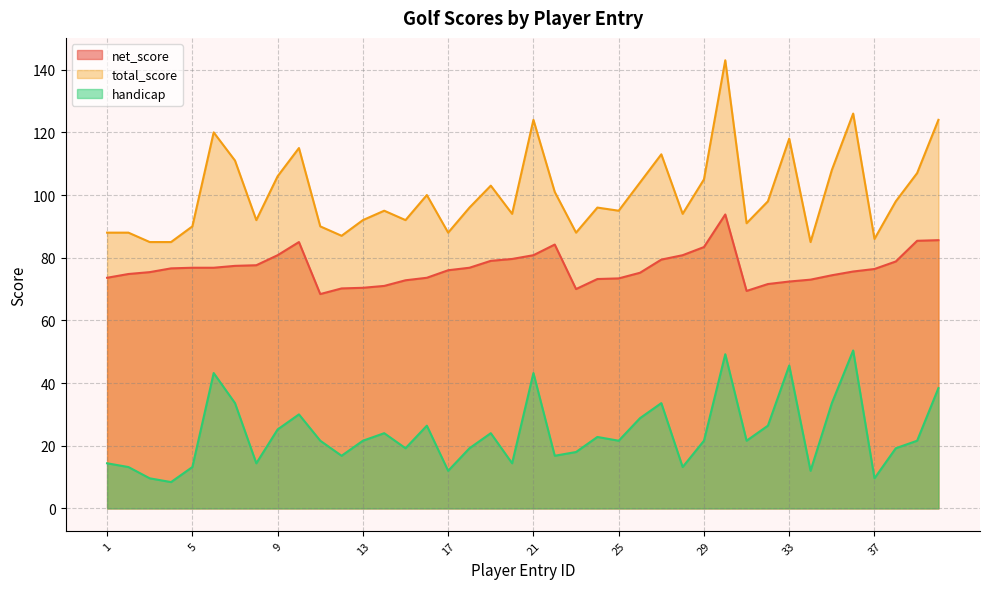

What is the value of the total_score point at the 19th from the left?

103.0